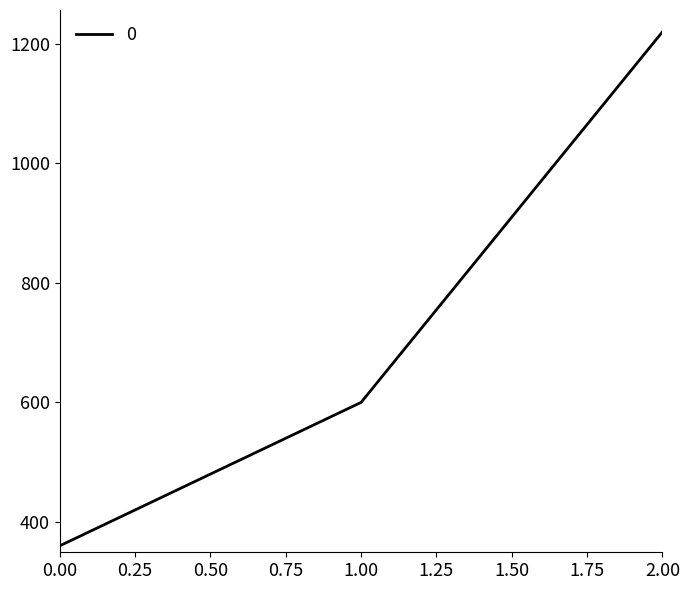

The value at 0.00 is 123. True or false?

False